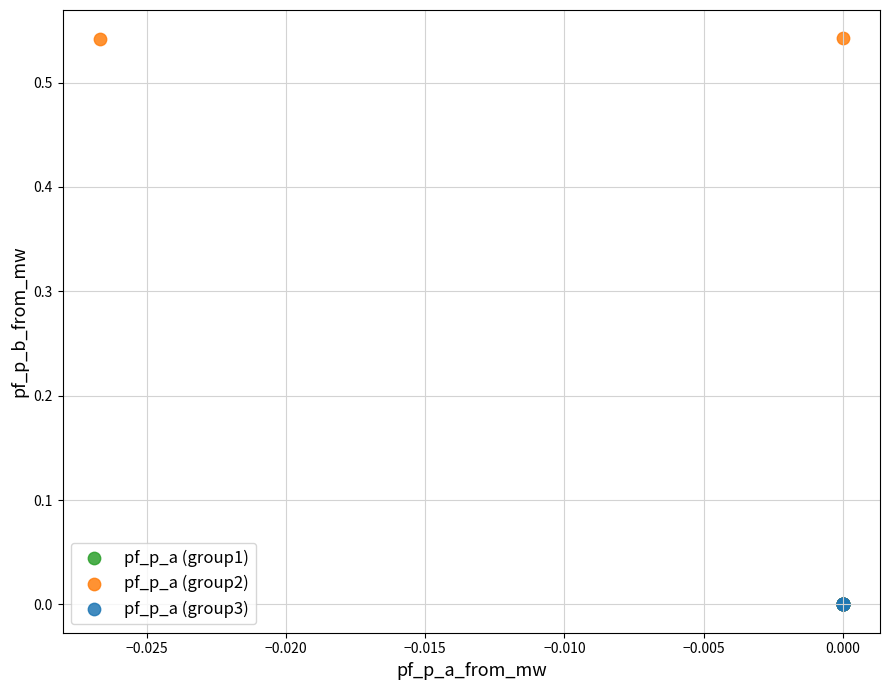

What are all the series names shown in the legend?

pf_p_a (group1), pf_p_a (group2), pf_p_a (group3)